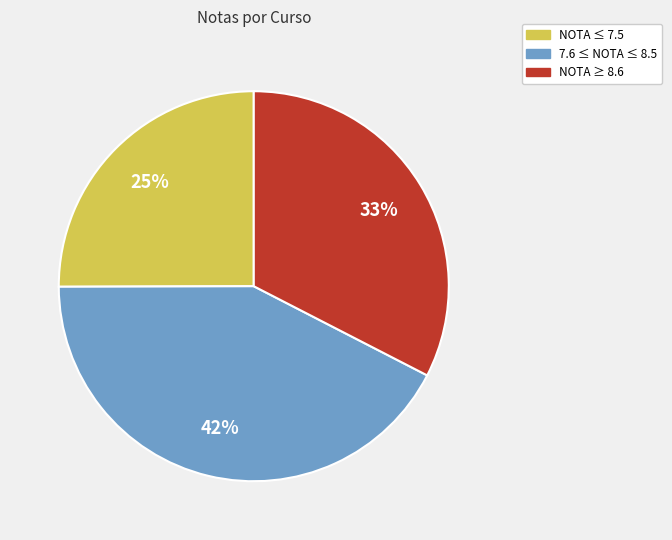

What is the smallest slice in the pie chart?

NOTA ≤ 7.5